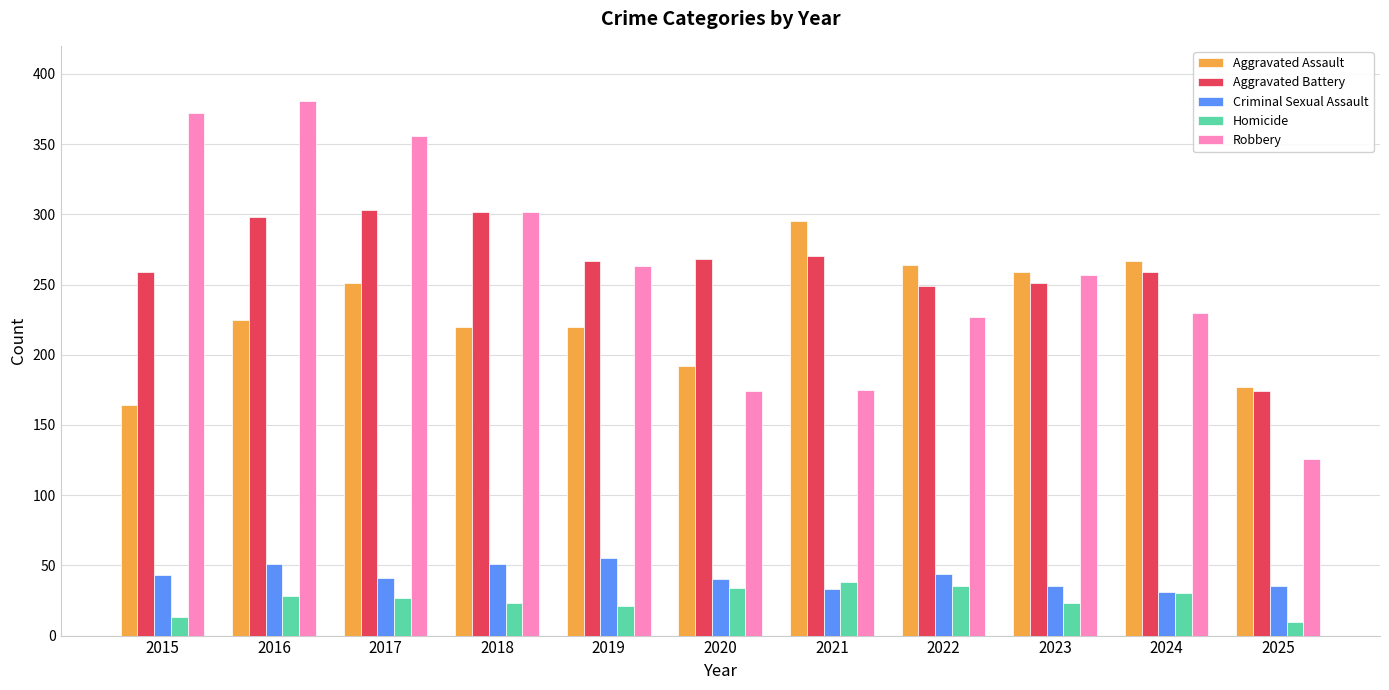

Between 2016 and 2020, which series saw the biggest shift?

Robbery